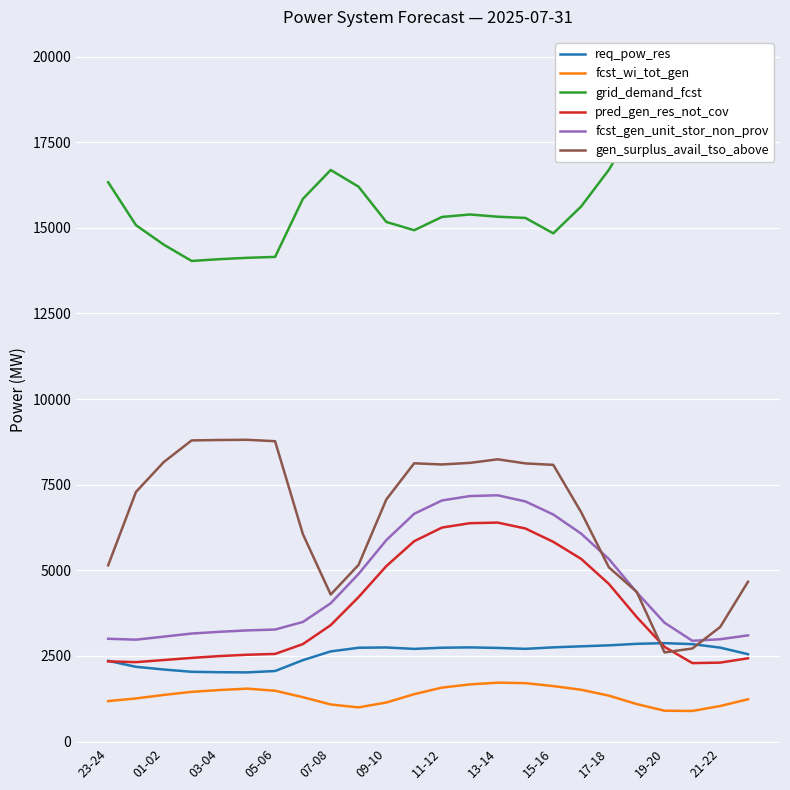

The value of fcst_gen_unit_stor_non_prov at 13-14 is 12343. True or false?

False